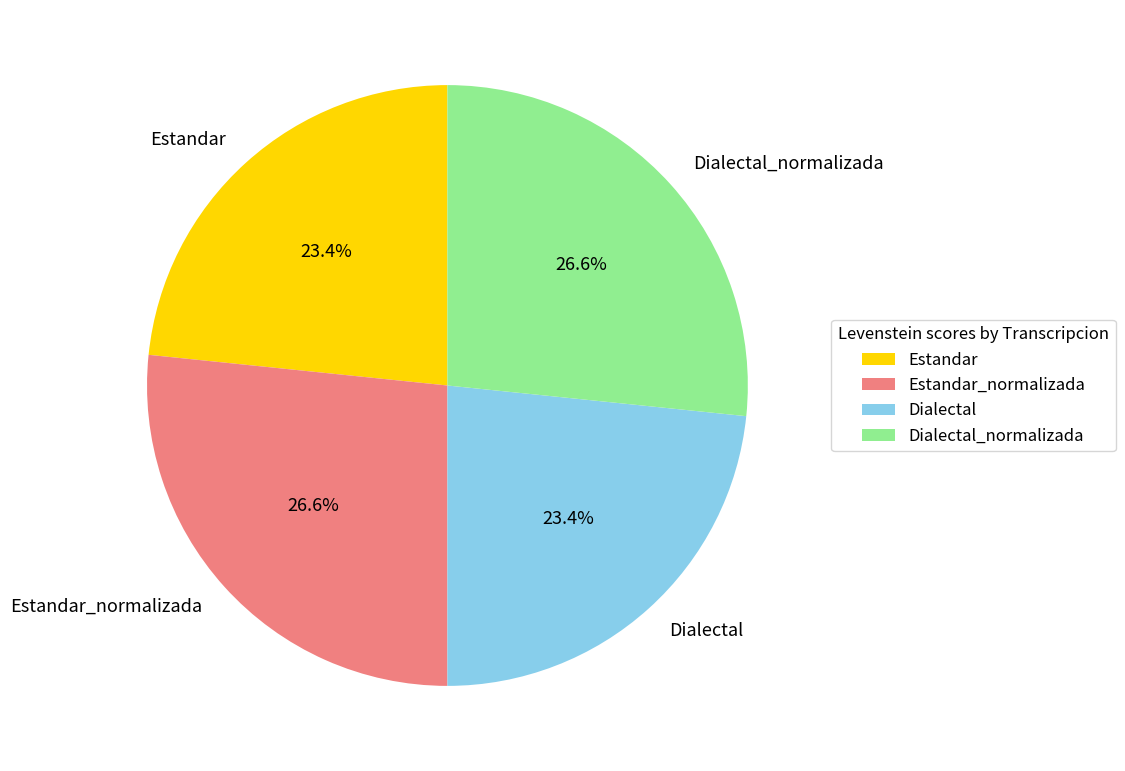

How many slices are in this pie chart?

4